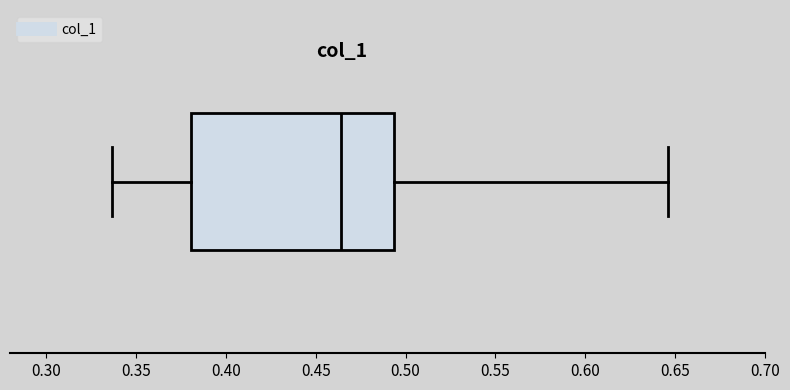

Read this box plot against the x-axis: the position of the median line, the range covered by the box, and the ends of both whiskers. The values are not printed on the chart, so give them approximately, as read against the axis.

median 0.465, box 0.380 to 0.495, whiskers 0.335 to 0.645